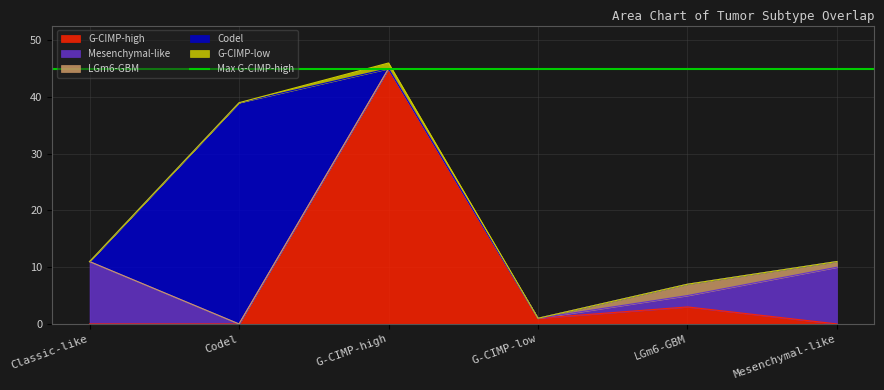

Reading left to right, transcribe all the data shown in this chart.

G-CIMP-high: Classic-like=0	Codel=0	G-CIMP-high=45	G-CIMP-low=1	LGm6-GBM=3	Mesenchymal-like=0
Mesenchymal-like: Classic-like=11	Codel=0	G-CIMP-high=0	G-CIMP-low=0	LGm6-GBM=2	Mesenchymal-like=10
LGm6-GBM: Classic-like=0	Codel=0	G-CIMP-high=0	G-CIMP-low=0	LGm6-GBM=2	Mesenchymal-like=1
Codel: Classic-like=0	Codel=39	G-CIMP-high=0	G-CIMP-low=0	LGm6-GBM=0	Mesenchymal-like=0
G-CIMP-low: Classic-like=0	Codel=0	G-CIMP-high=1	G-CIMP-low=0	LGm6-GBM=0	Mesenchymal-like=0